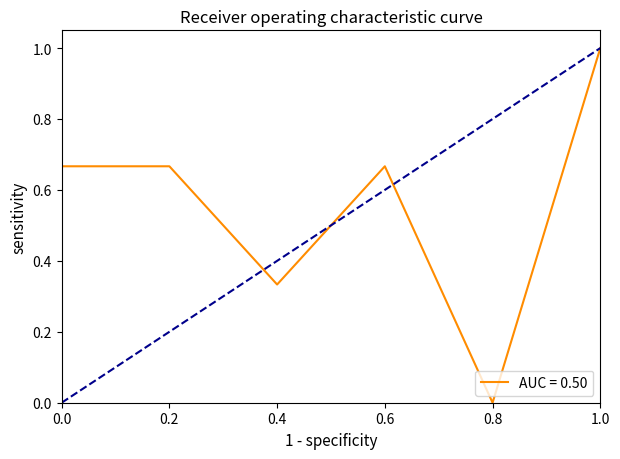

What position from the left is 0.4?

3